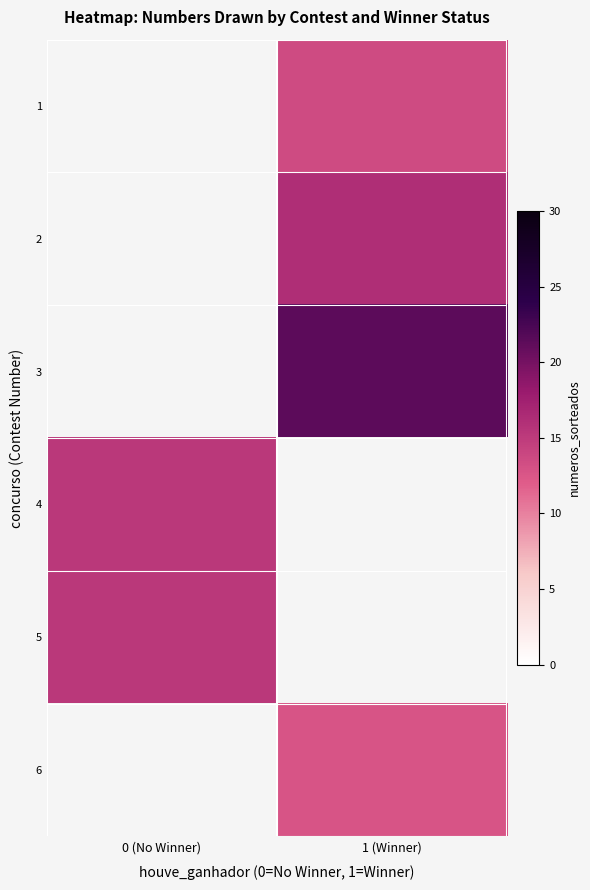

What is the difference between the highest and lowest values at 1 (Winner)?

8.7